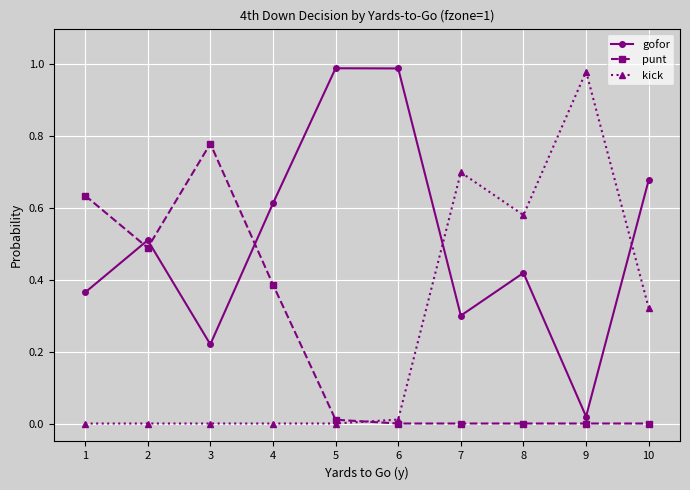

Which category has the highest value in the punt series?

3